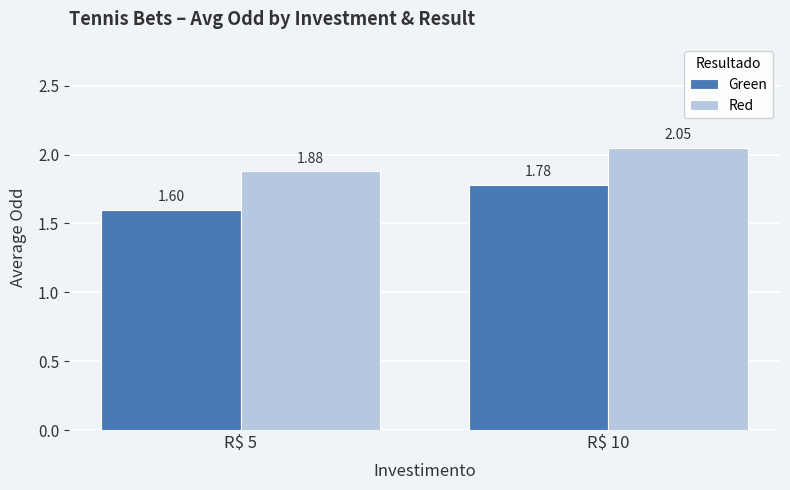

Which series has the largest range (max minus min)?

Green